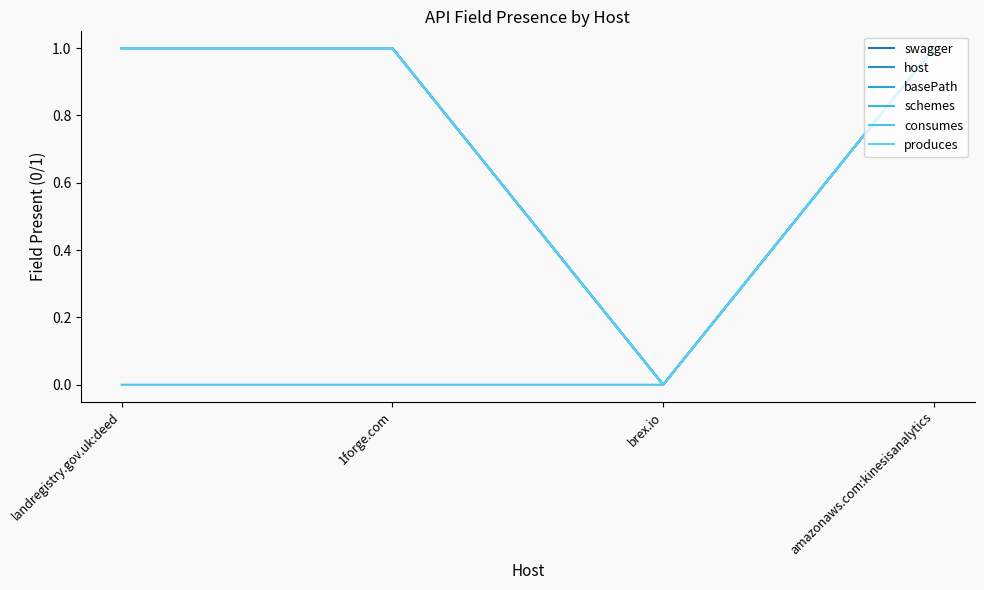

Rank the series by their maximum value, from highest to lowest.

swagger, host, basePath, schemes, consumes, produces